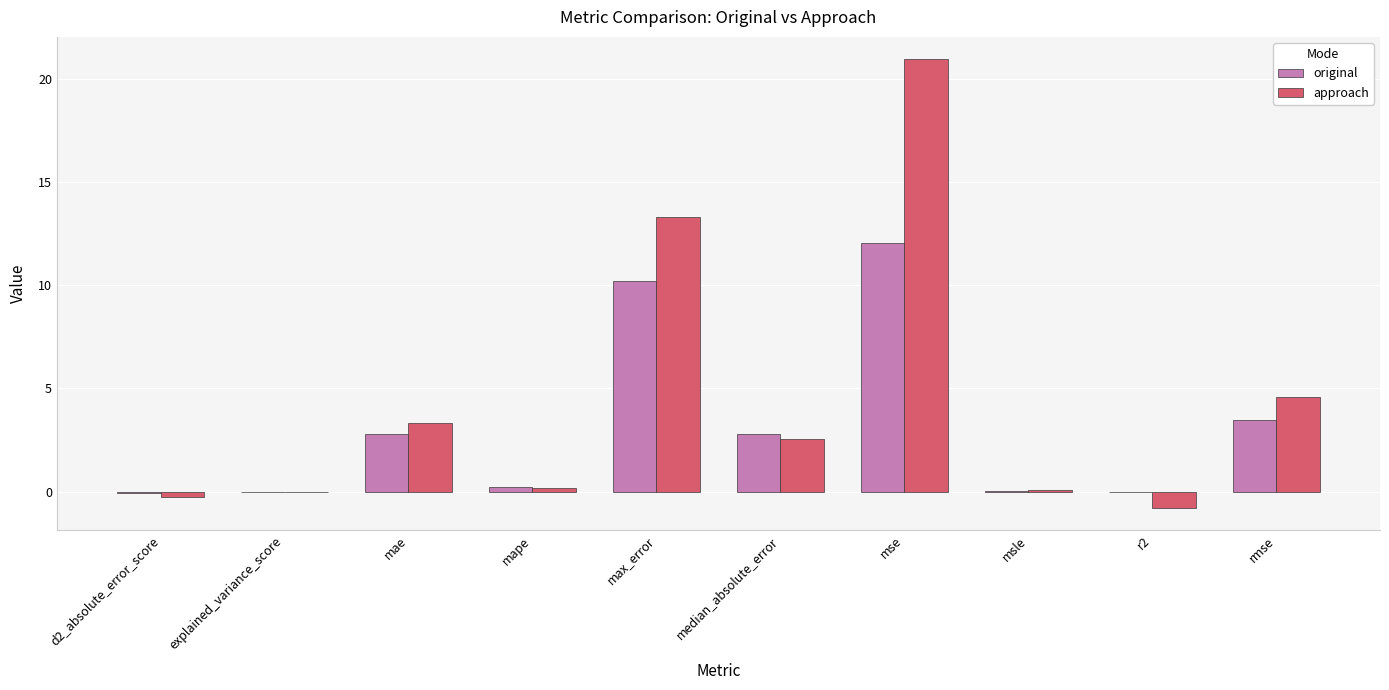

Between mape and max_error, which series saw the biggest shift?

approach